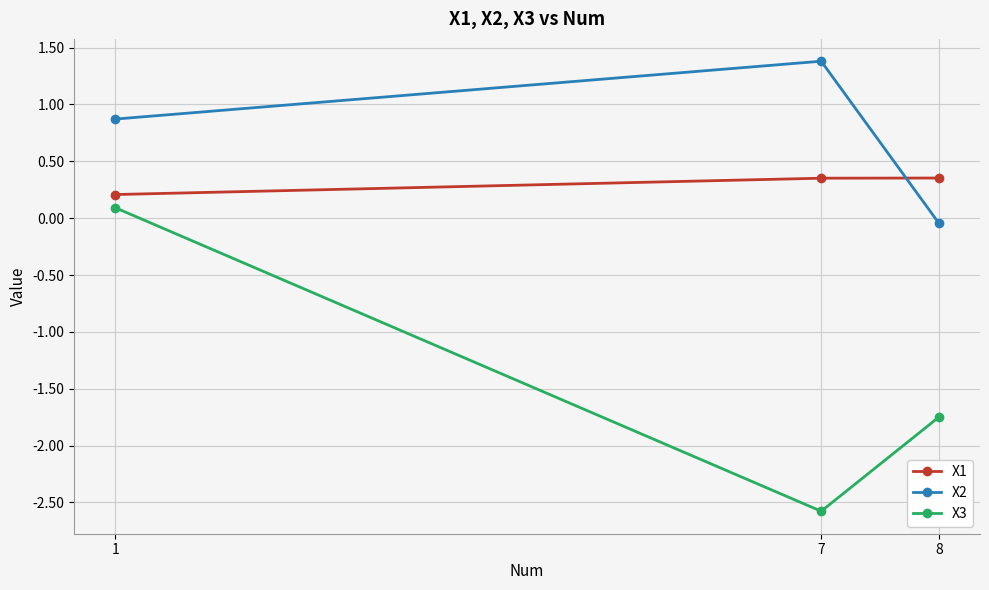

At which label is X3 closest to -1?

8